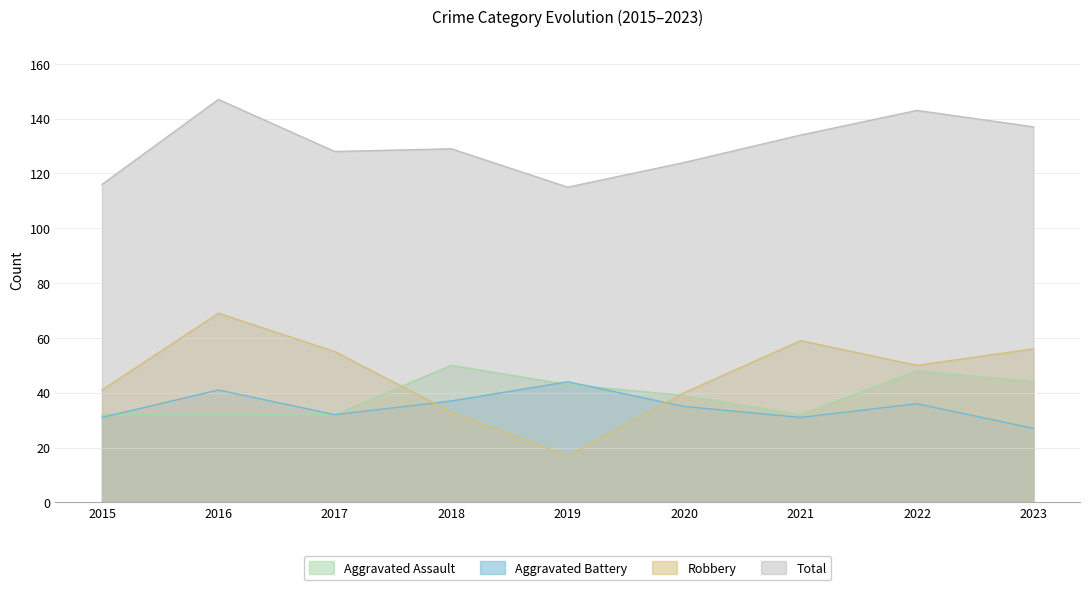

Reading left to right, what are all the values shown in this chart?

Aggravated Assault: 32	32	32	50	43	39	32	48	44
Aggravated Battery: 31	41	32	37	44	35	31	36	27
Robbery: 41	69	55	33	17	40	59	50	56
Total: 116	147	128	129	115	124	134	143	137